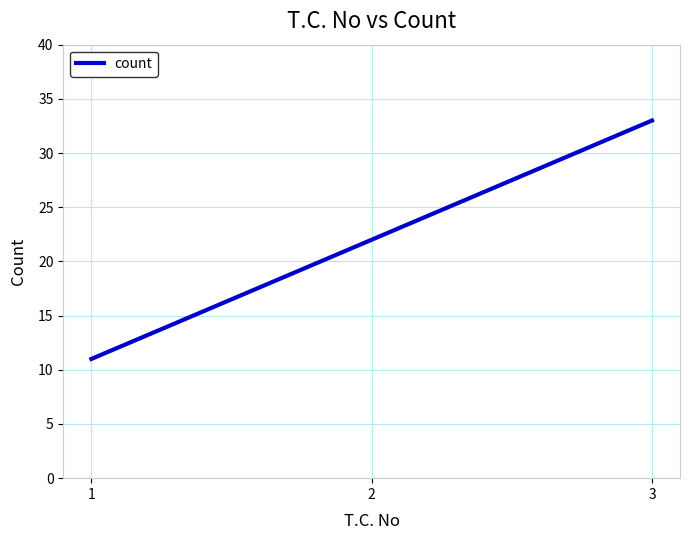

What is the change in value from 1 to 2?

+11